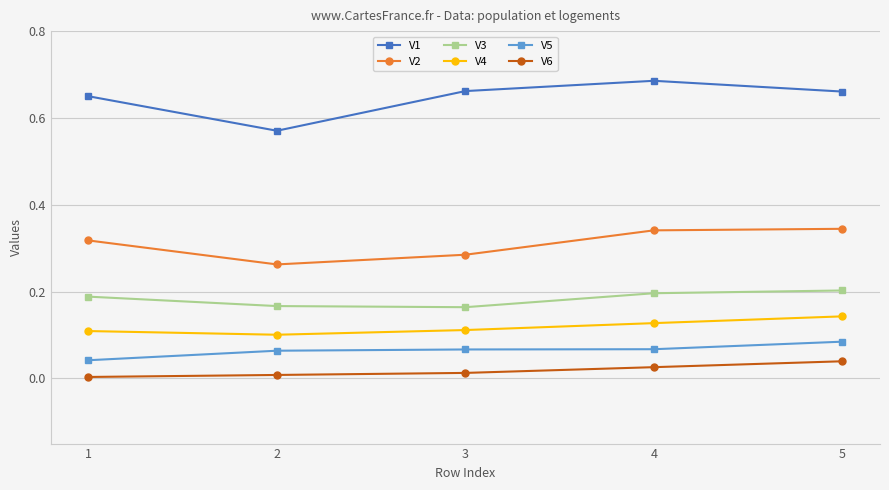

Rank the series by their maximum value, from lowest to highest.

V6, V5, V4, V3, V2, V1